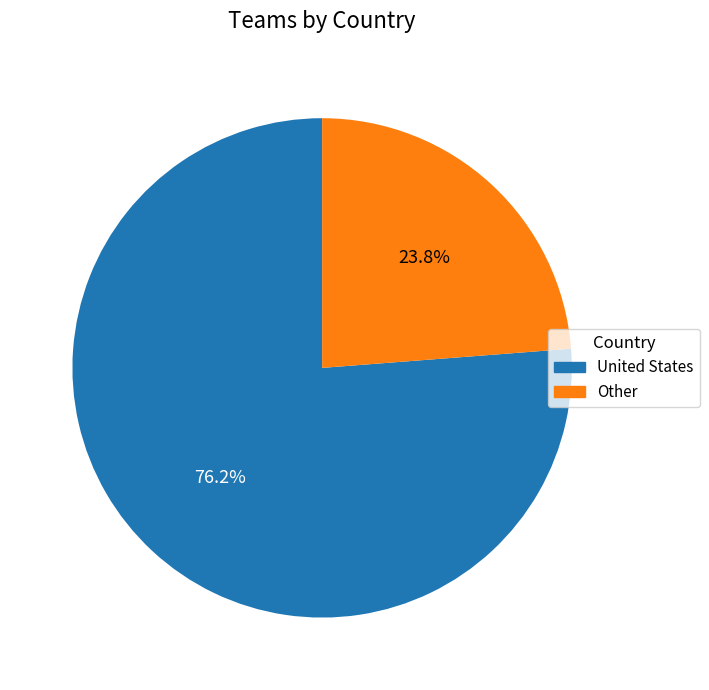

Is it true that Other is 24% of the pie?

True